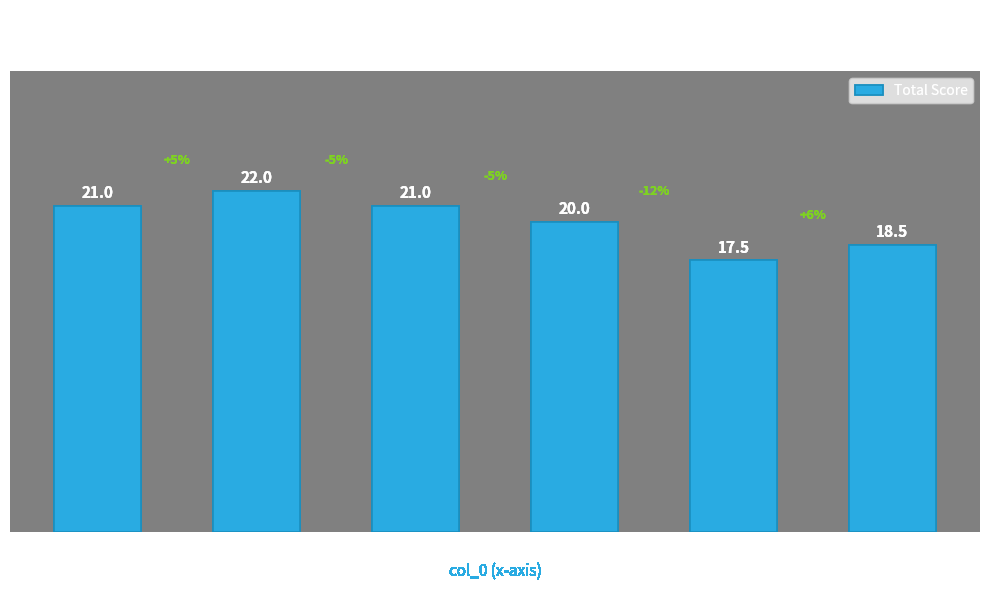

Which has a higher value, 4 or 2?

2